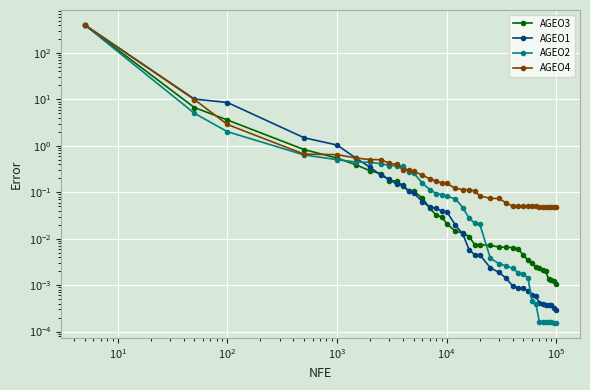

What is the sum of all AGEO4 values?

422.1